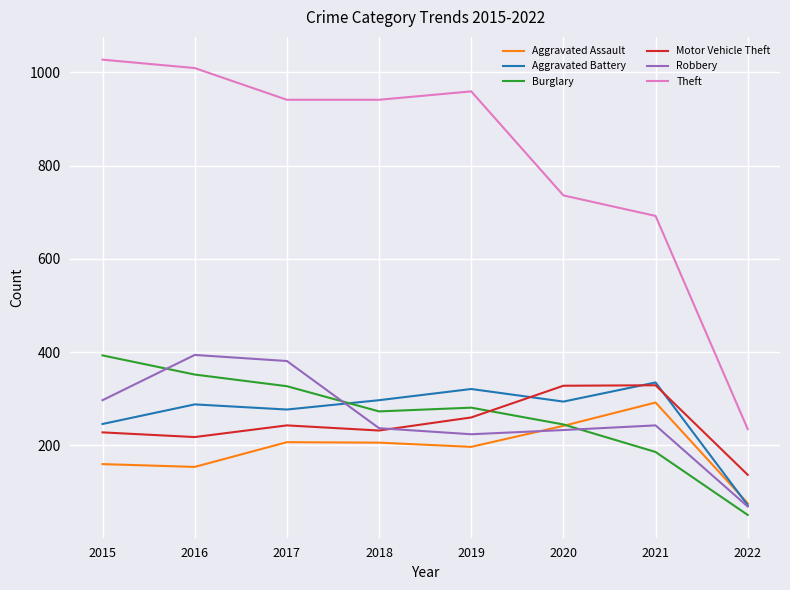

What is the total value across all series at 2021?

2077